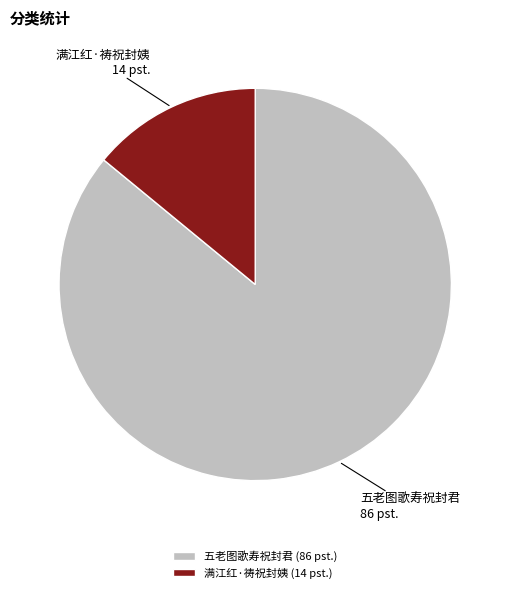

Between 五老图歌寿祝封君 and 满江红·祷祝封姨, which is larger?

五老图歌寿祝封君